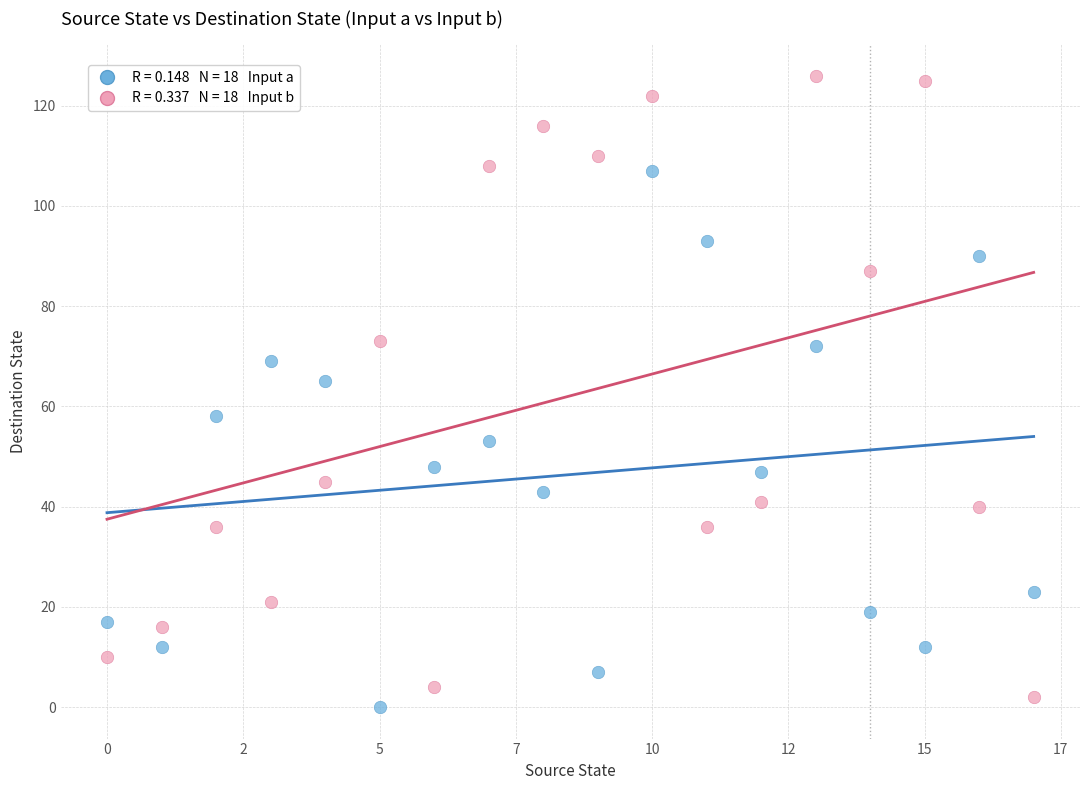

Across all data points, what is the range of Y values (max minus min)?

126